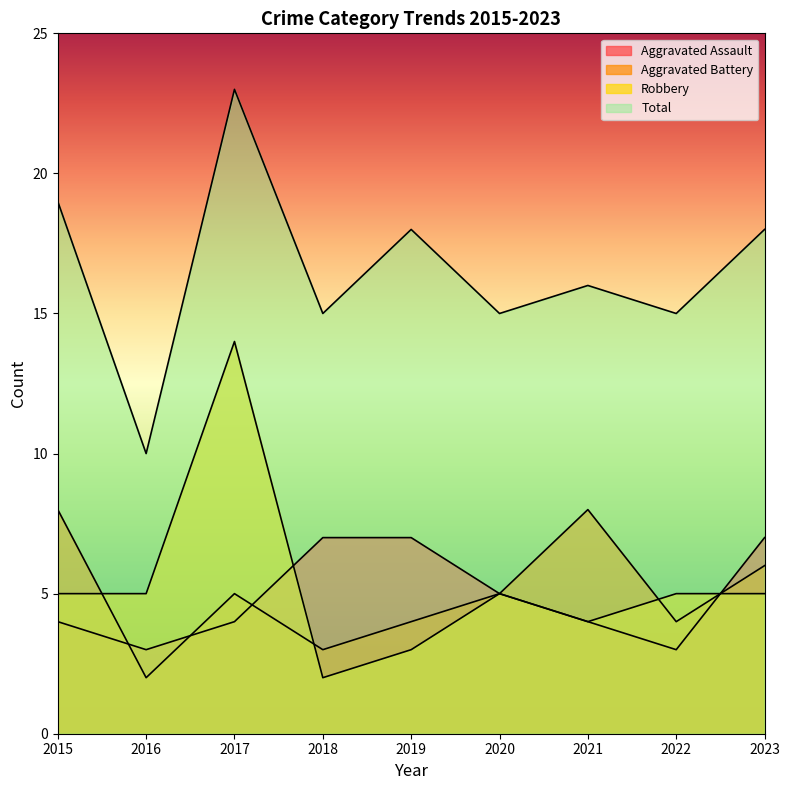

How many interior local valleys does the Robbery series have?

2